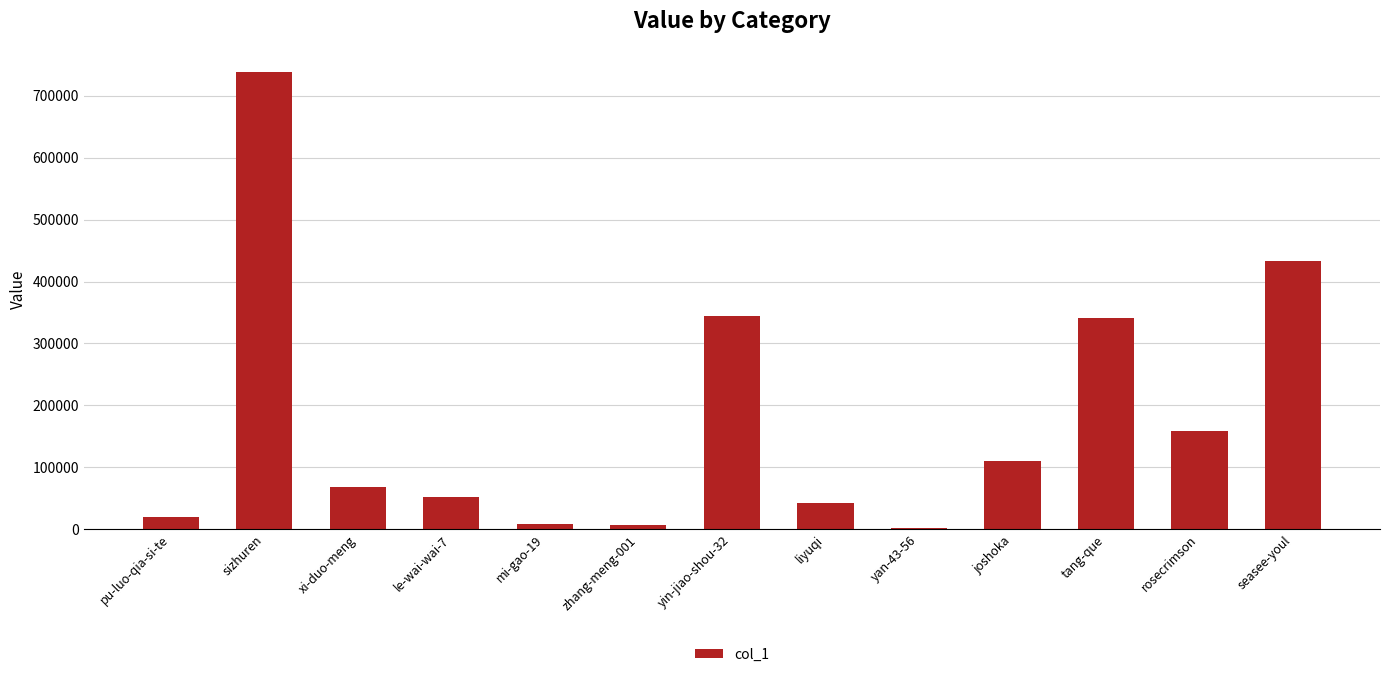

What is the difference between the values at pu-luo-qia-si-te and yan-43-56?

17852